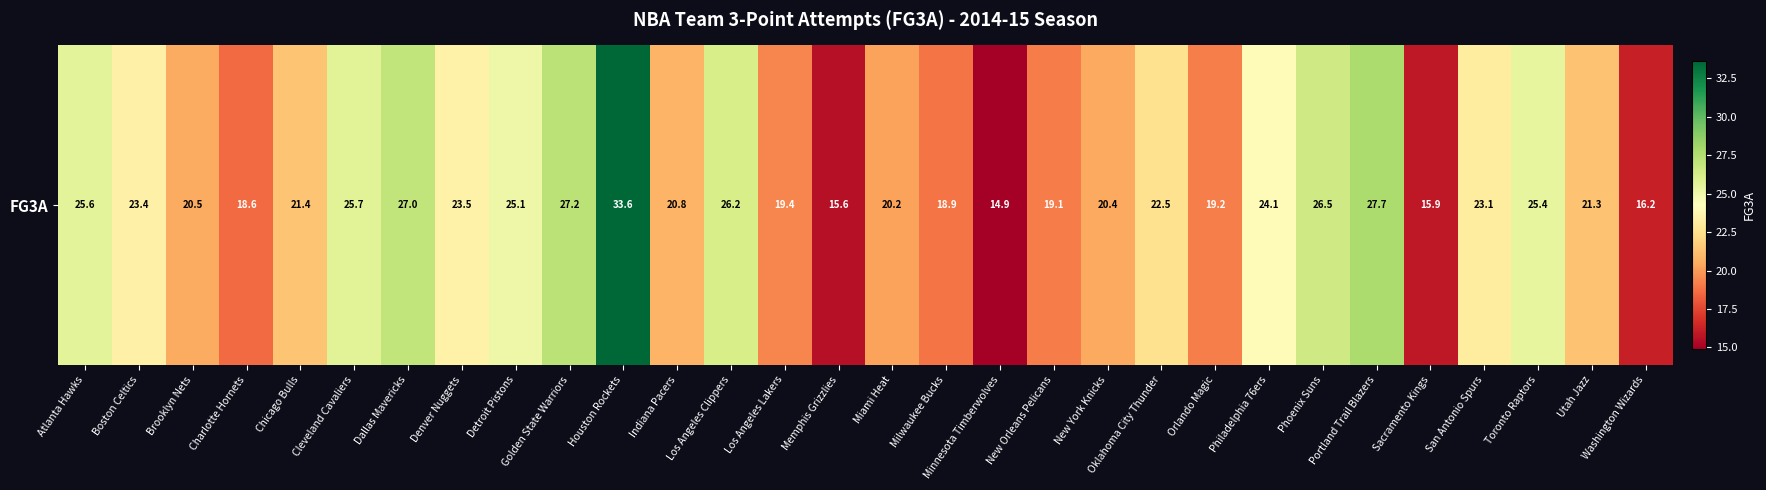

Reading left to right, extract all data points from this chart.

Atlanta Hawks=25.6	Boston Celtics=23.4	Brooklyn Nets=20.5	Charlotte Hornets=18.6	Chicago Bulls=21.4	Cleveland Cavaliers=25.7	Dallas Mavericks=27.0	Denver Nuggets=23.5	Detroit Pistons=25.1	Golden State Warriors=27.2	Houston Rockets=33.6	Indiana Pacers=20.8	Los Angeles Clippers=26.2	Los Angeles Lakers=19.4	Memphis Grizzlies=15.6	Miami Heat=20.2	Milwaukee Bucks=18.9	Minnesota Timberwolves=14.9	New Orleans Pelicans=19.1	New York Knicks=20.4	Oklahoma City Thunder=22.5	Orlando Magic=19.2	Philadelphia 76ers=24.1	Phoenix Suns=26.5	Portland Trail Blazers=27.7	Sacramento Kings=15.9	San Antonio Spurs=23.1	Toronto Raptors=25.4	Utah Jazz=21.3	Washington Wizards=16.2